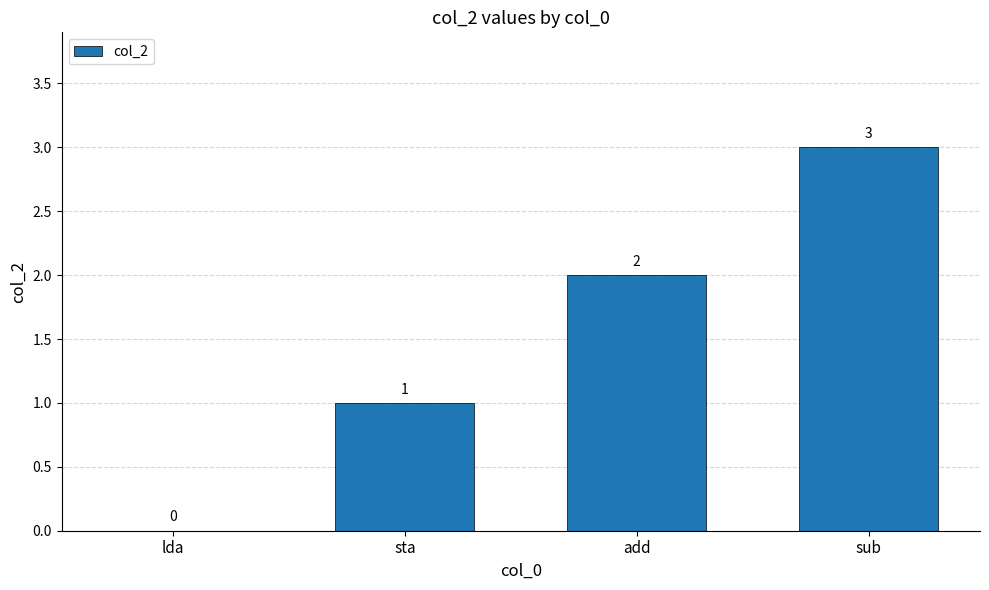

What is the change in value from lda to add?

+2